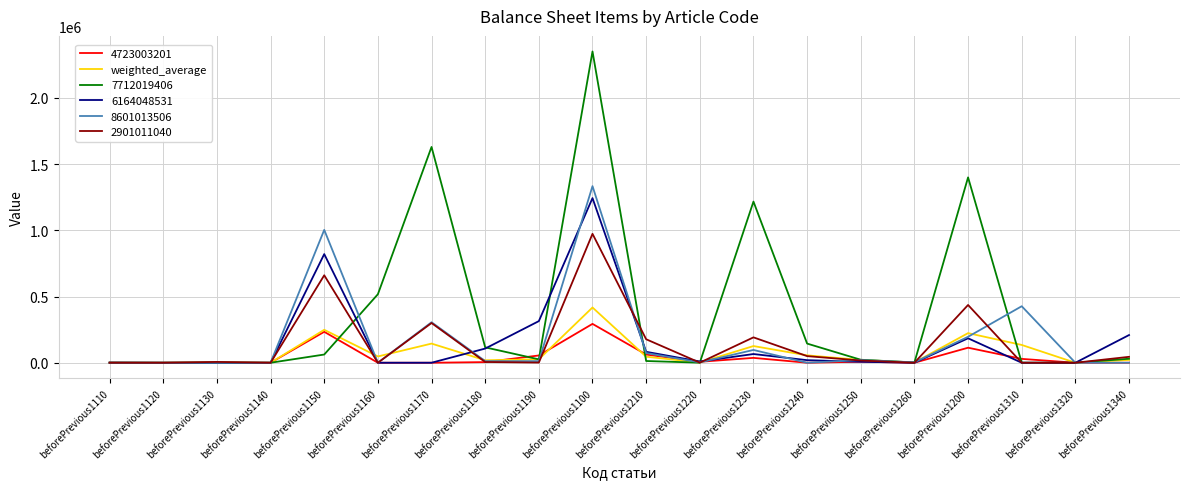

At which category is the sum across all series the highest?

beforePrevious1100